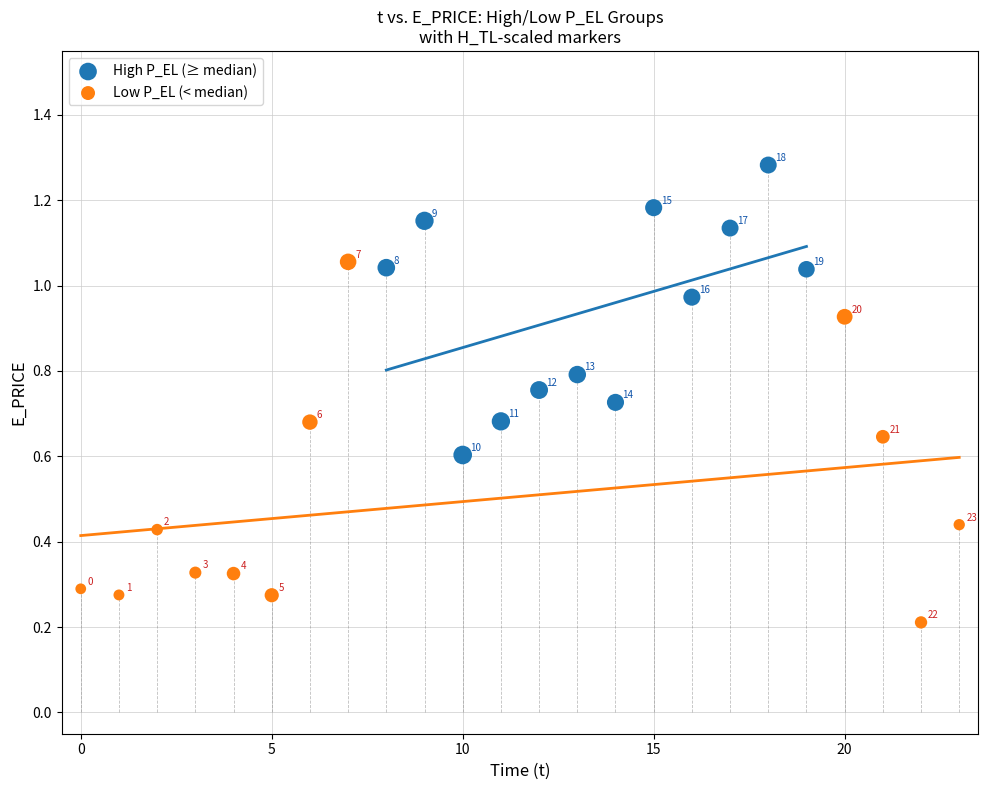

Which series contains the lowest Y value?

Low P_EL (< median)